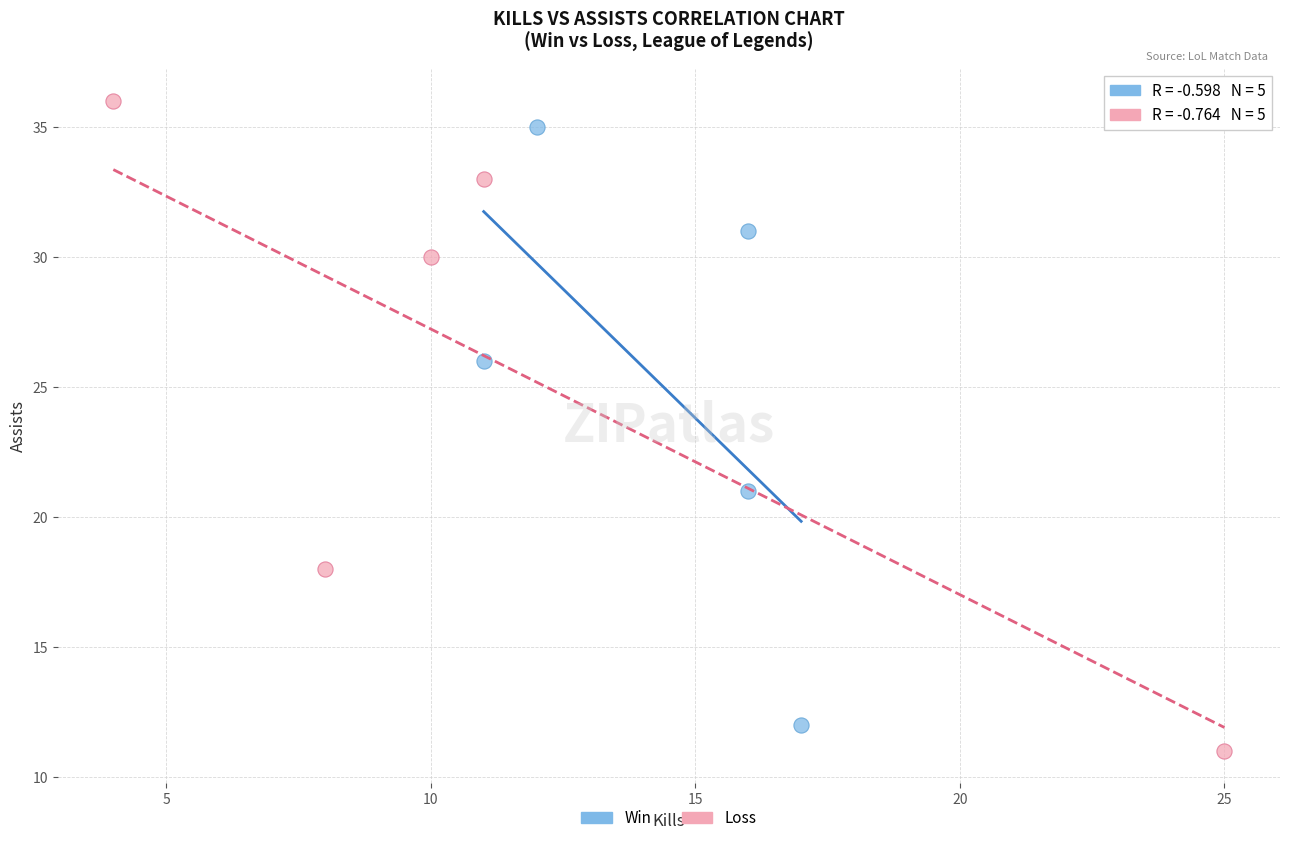

Which series reaches the minimum Y coordinate?

Loss